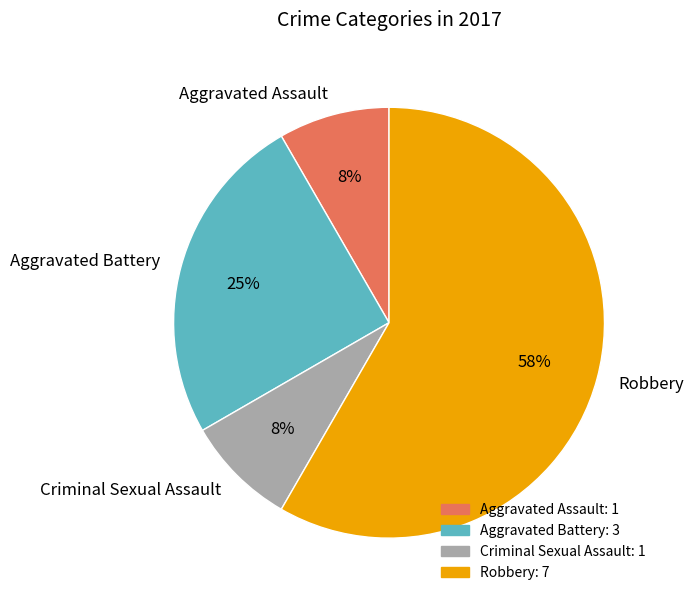

Do Criminal Sexual Assault and Robbery together represent more than half of the pie?

Yes